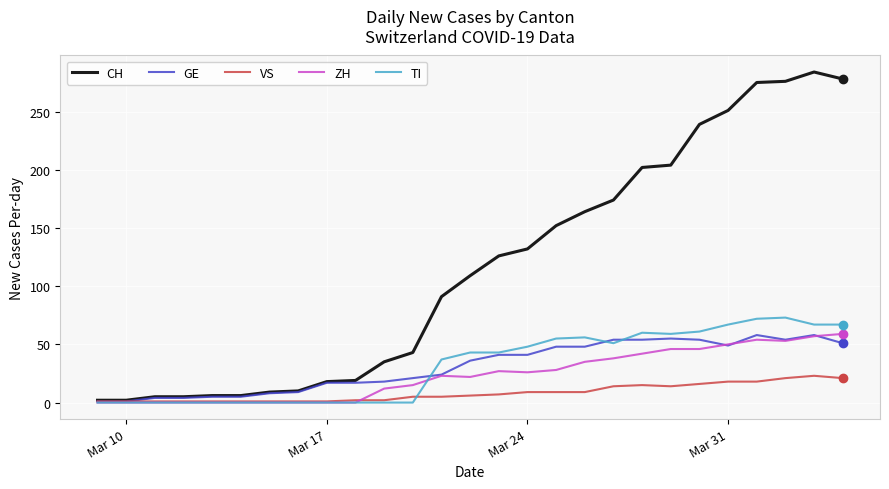

Which series has the largest range (max minus min)?

CH